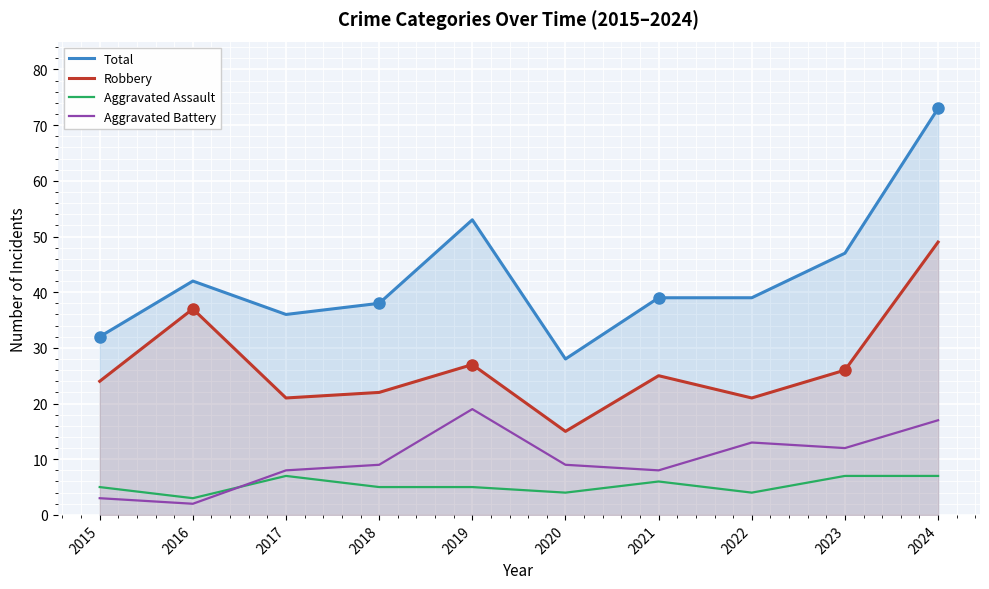

Which has a higher value, 2019 or 2015?

2019